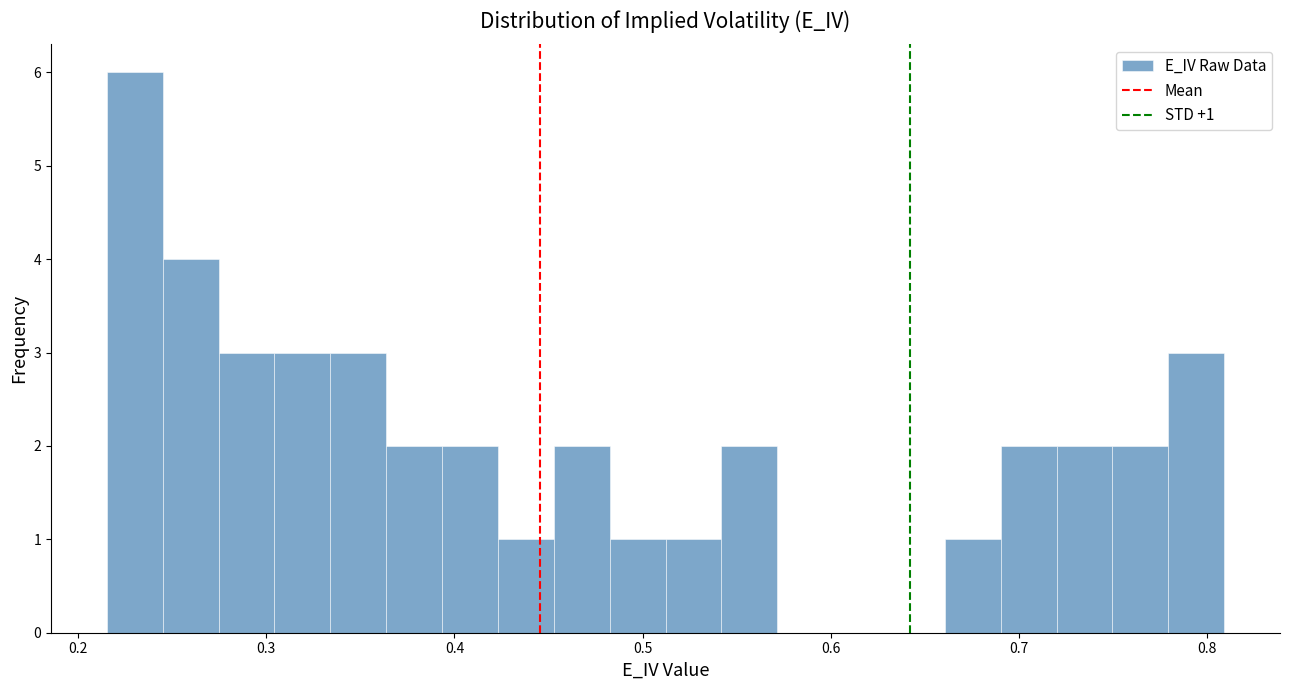

Around what value on the x-axis is the tallest bar? Give the approximate position of its centre, as read against the axis.

0.23